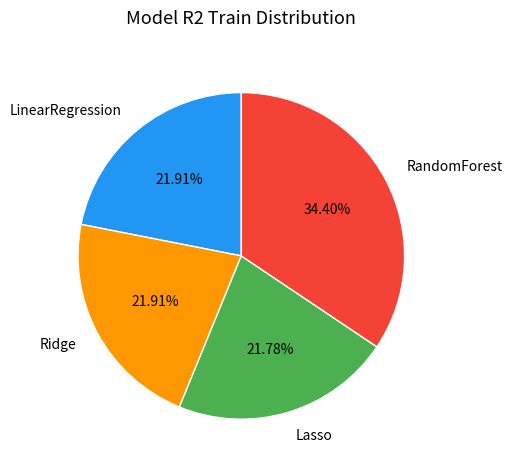

To the nearest percent, what is the average slice percentage?

25%